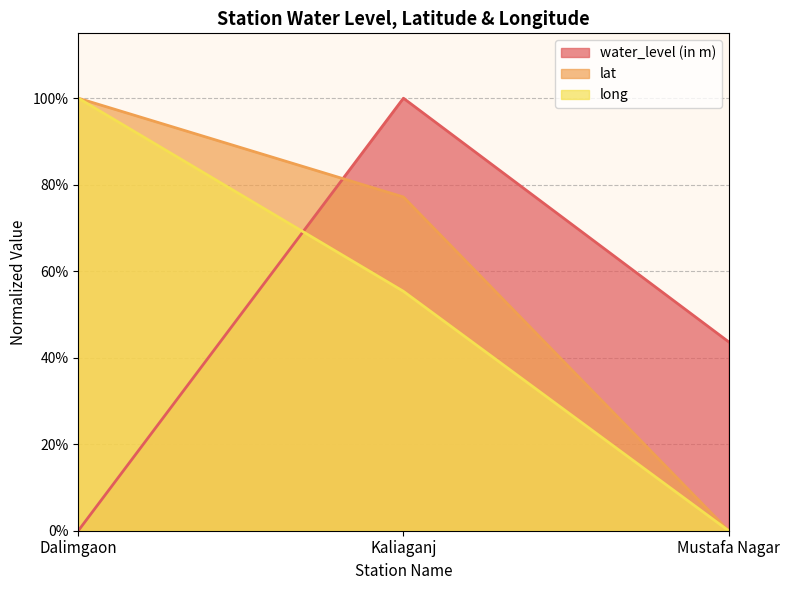

Which series has the largest total across all categories?

lat